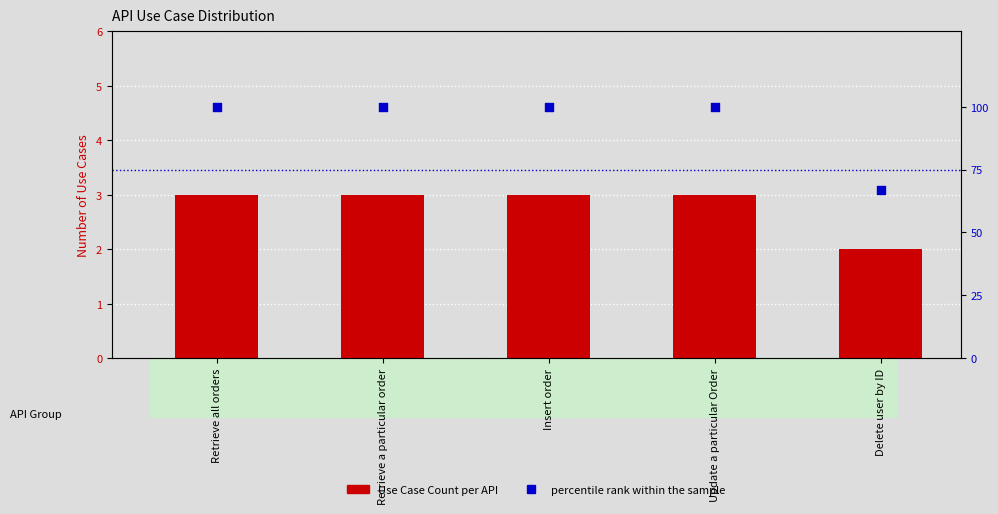

Is the value of percentile rank within the sample at Retrieve all orders greater than the value of Use Case Count per API at Delete user by ID?

Yes